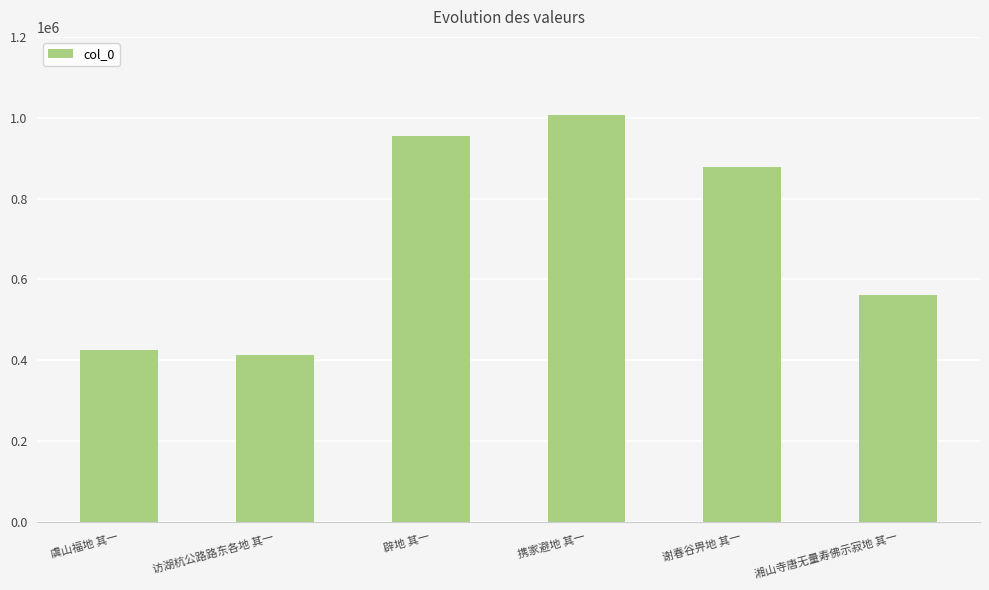

Reading left to right, list all the values displayed in this chart.

虞山福地 其一=424995	访湖杭公路路东各地 其一=413730	辟地 其一=954954	携家避地 其一=1006413	谢春谷畀地 其一=878557	湘山寺唐无量寿佛示寂地 其一=561068